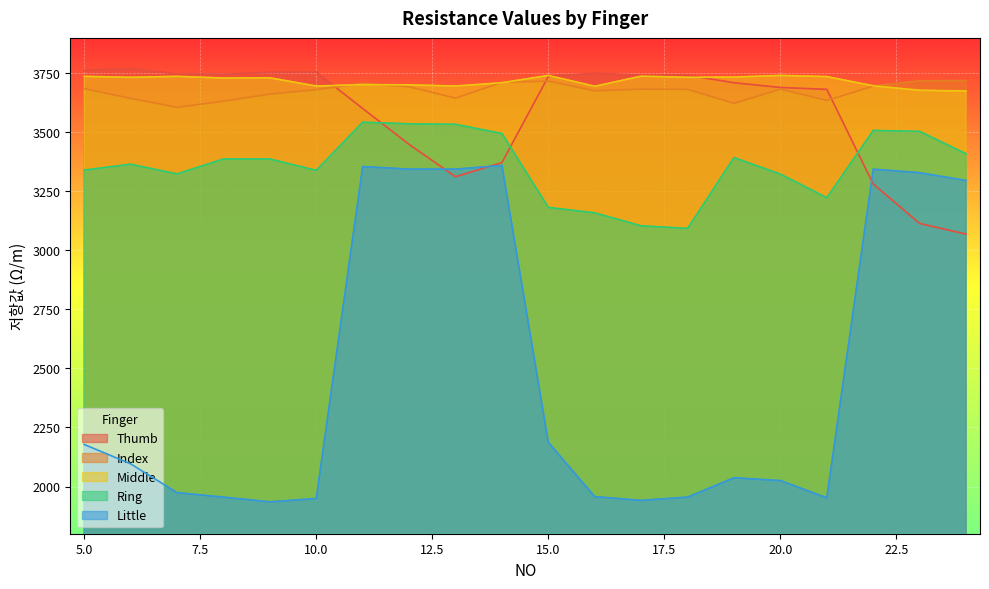

True or false: Index and Little cross at least once.

False